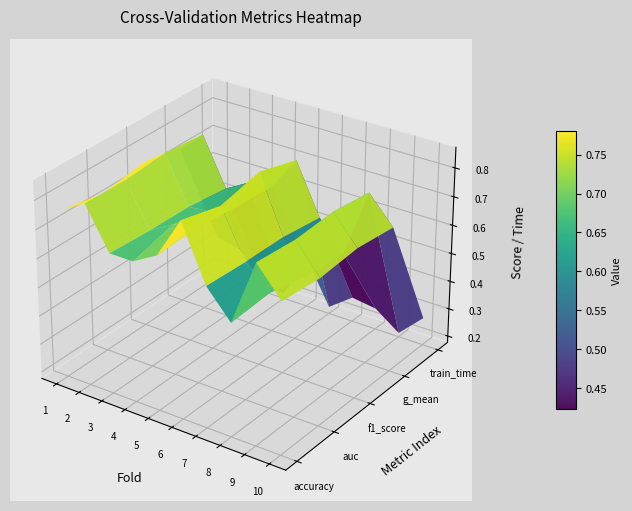

What is the sum of all train_time values?

2.6